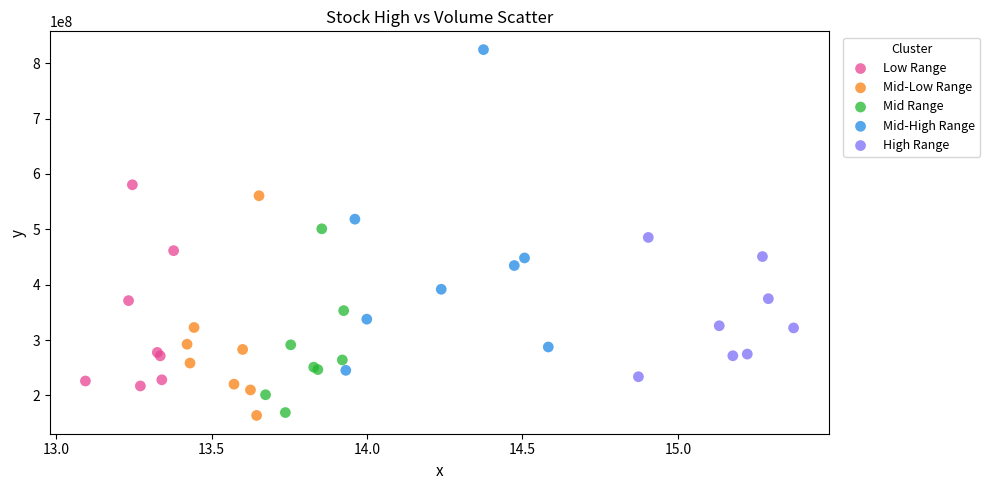

Which series has the widest spread of Y values?

Mid-High Range